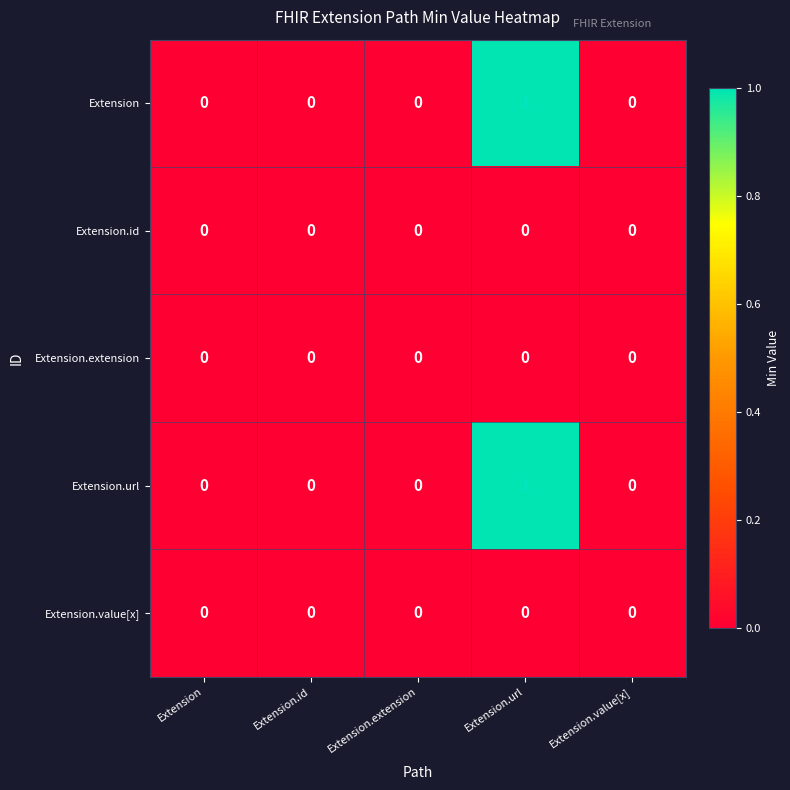

Is it true that Extension equals -1 at Extension?

False